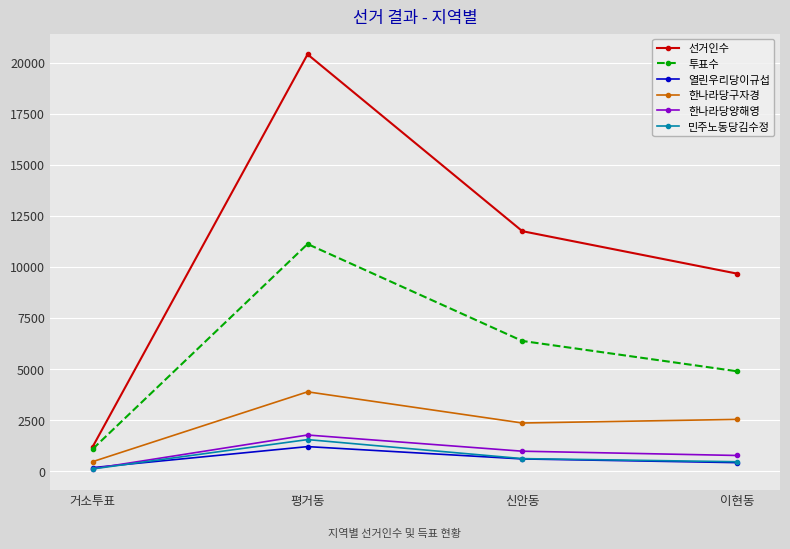

Reading right to left, extract all data points from this chart.

선거인수: 이현동=9673	신안동=11752	평거동=20411	거소투표=1207
투표수: 이현동=4892	신안동=6376	평거동=11122	거소투표=1091
열린우리당이규섭: 이현동=417	신안동=598	평거동=1202	거소투표=173
한나라당구자경: 이현동=2535	신안동=2358	평거동=3885	거소투표=468
한나라당양해영: 이현동=768	신안동=977	평거동=1770	거소투표=120
민주노동당김수정: 이현동=461	신안동=614	평거동=1546	거소투표=110